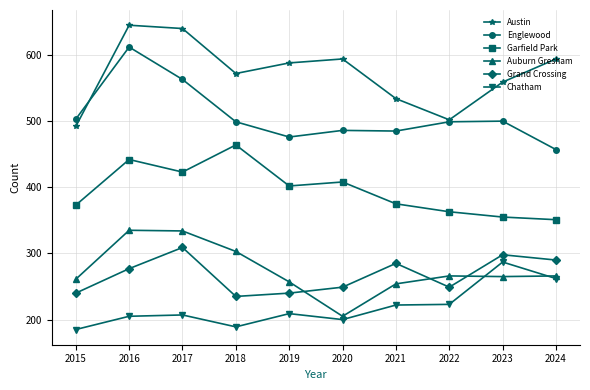

The value of Austin at 2021 is 365. True or false?

False